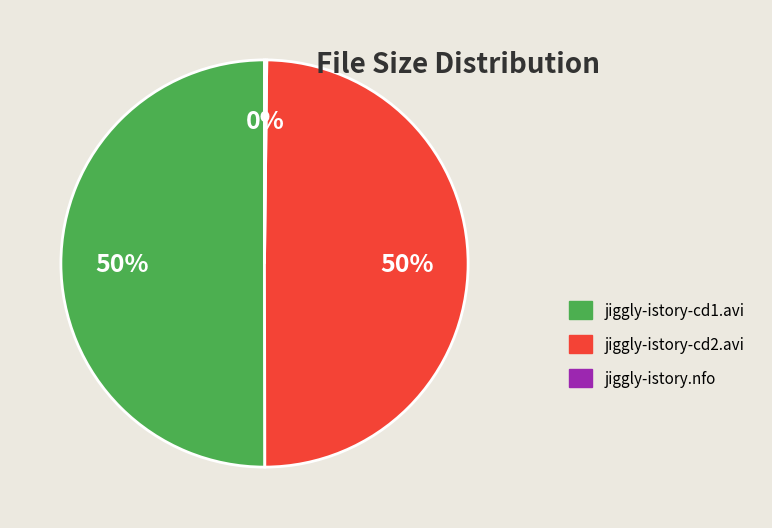

True or false: jiggly-istory-cd1.avi accounts for 59% of the total.

False